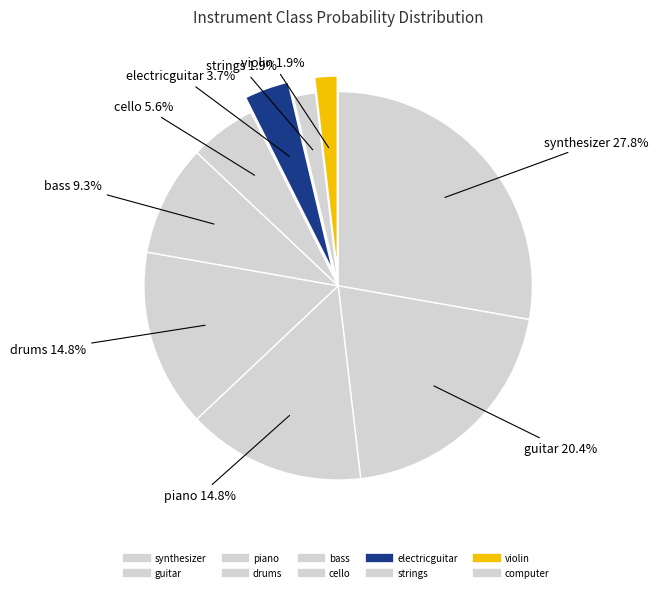

Rank the categories by value from highest to lowest.

synthesizer, guitar, piano, drums, bass, cello, electricguitar, strings, violin, computer